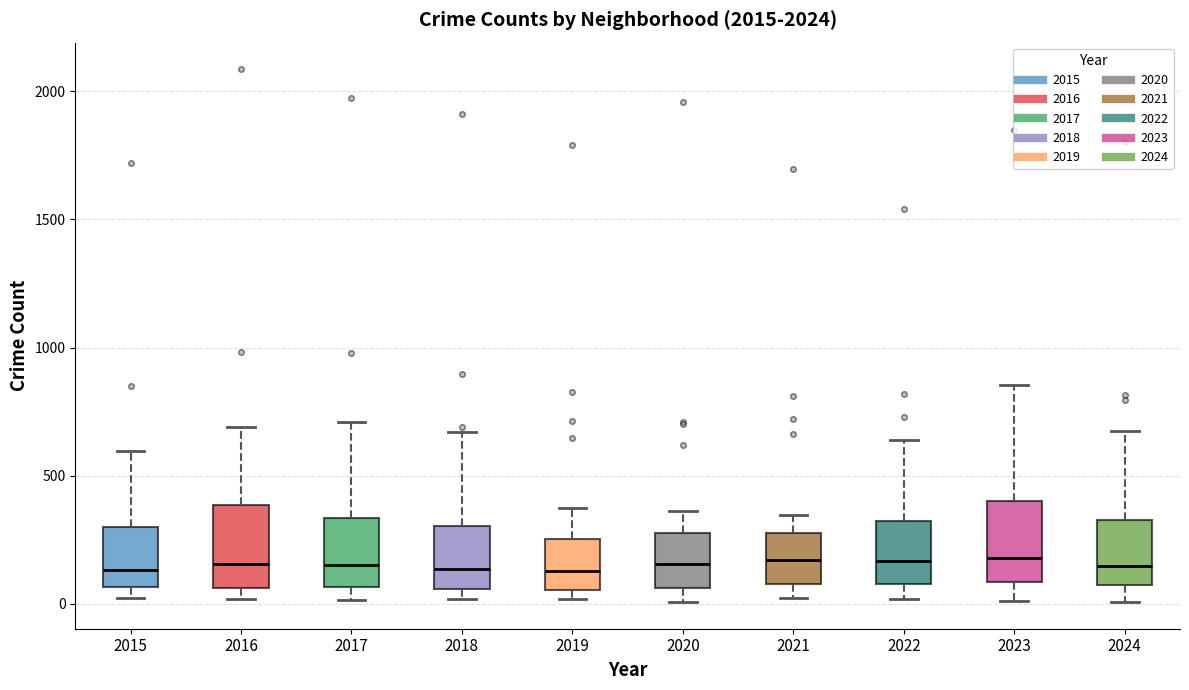

Reading left to right, transcribe this box plot: for each box, give where its median line is, the range the box spans, and where its two whiskers end, as read against the y-axis. The values are not printed on the chart, so give them approximately, as read against the axis.

2015: median 150, box 50 to 300, whiskers 0 to 600
2016: median 150, box 50 to 400, whiskers 0 to 700
2017: median 150, box 50 to 350, whiskers 0 to 700
2018: median 150, box 50 to 300, whiskers 0 to 650
2019: median 150, box 50 to 250, whiskers 0 to 400
2020: median 150, box 50 to 300, whiskers 0 to 350
2021: median 150, box 100 to 250, whiskers 0 to 350
2022: median 150, box 100 to 300, whiskers 0 to 650
2023: median 200, box 100 to 400, whiskers 0 to 850
2024: median 150, box 50 to 350, whiskers 0 to 650